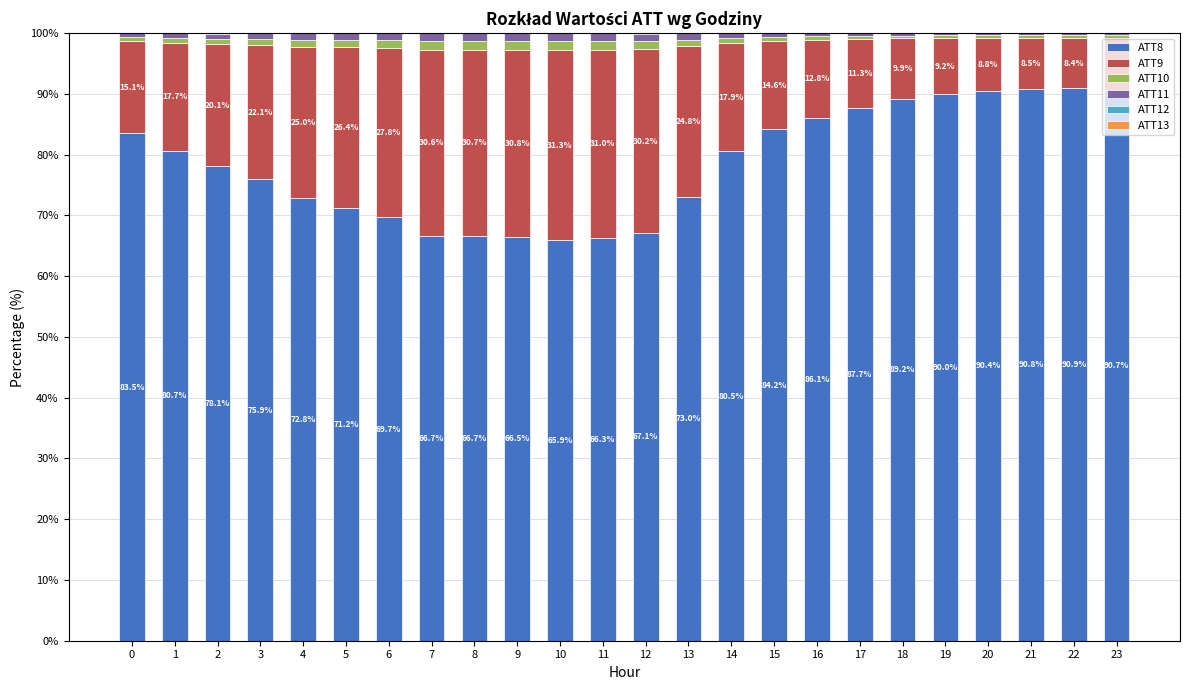

Which series changed the most between 2 and 10?

ATT8